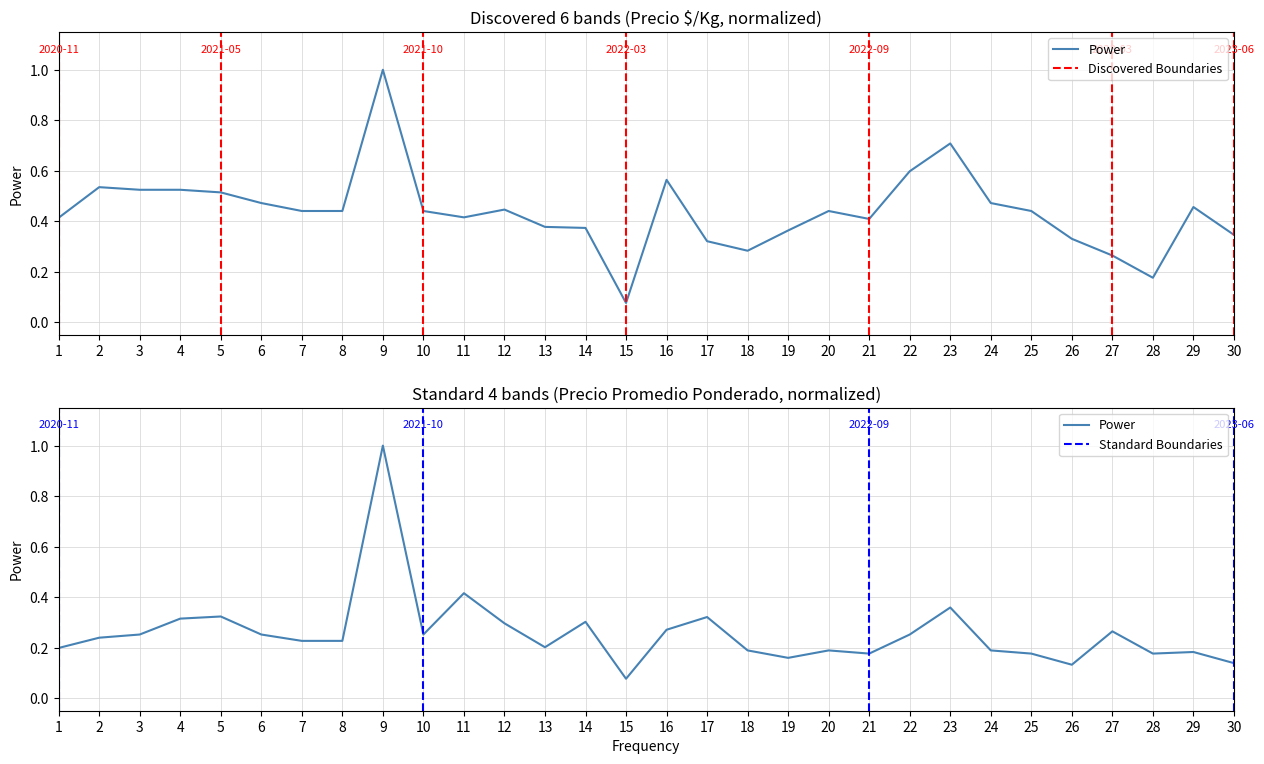

The Precio $/Kg series shows 0.1 at 16. True or false?

False